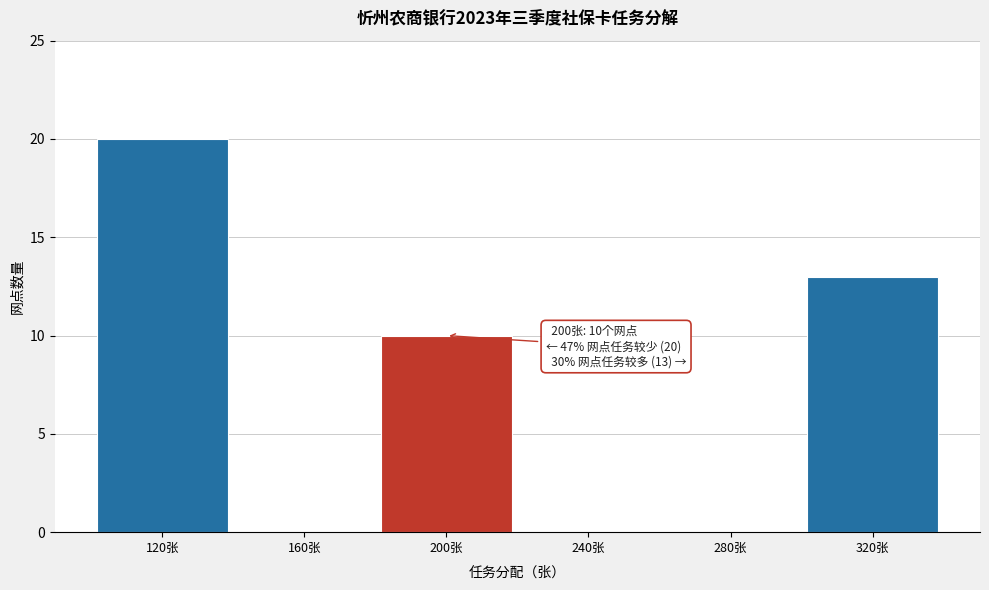

Which range on the x-axis has the tallest bar?

100 to 140